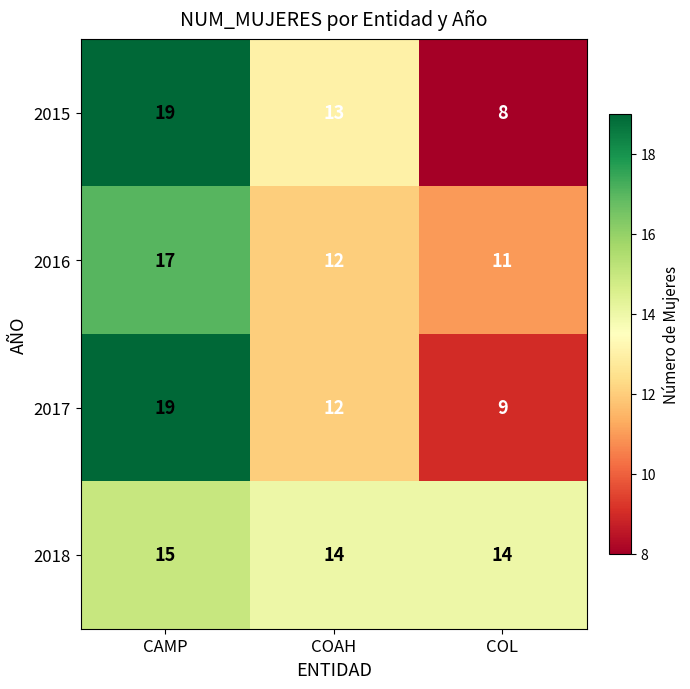

The 2016 series shows 29 at CAMP. True or false?

False